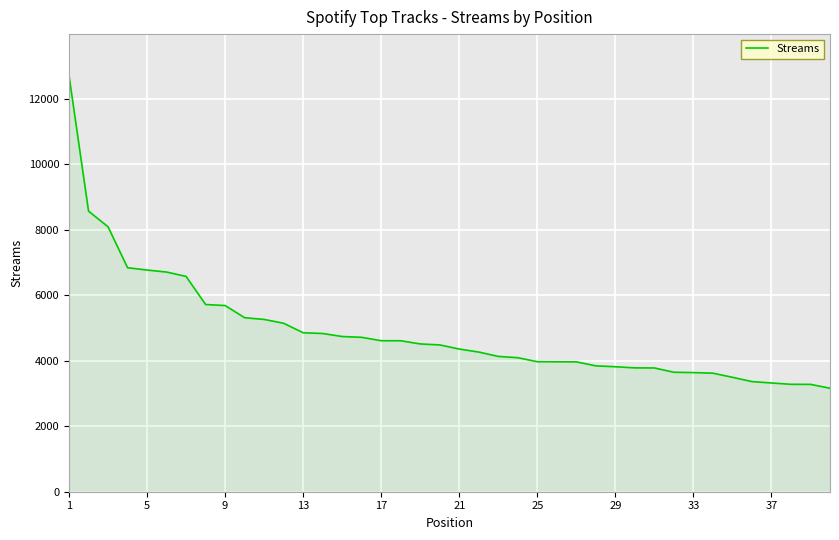

What is the maximum value shown in the chart?

12707